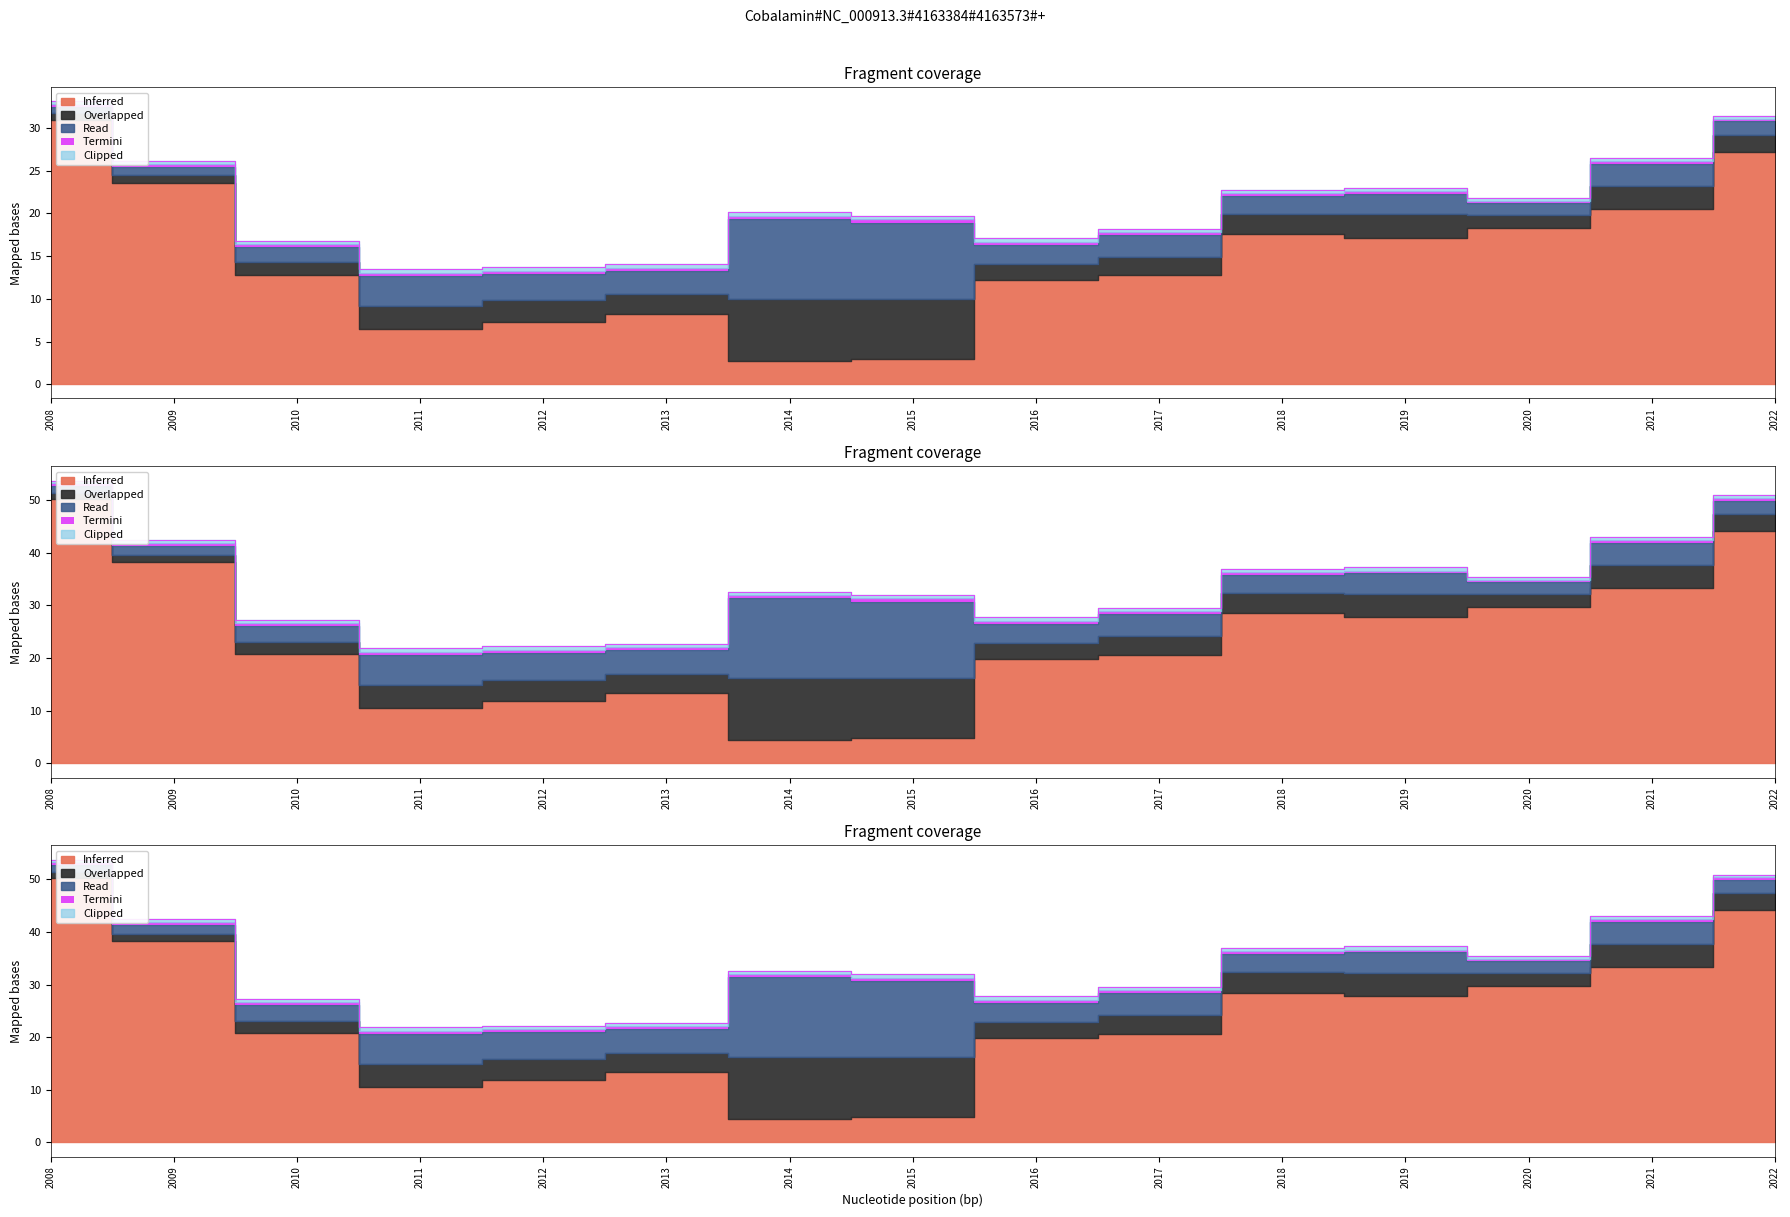

How many lines are shown in the chart?

5